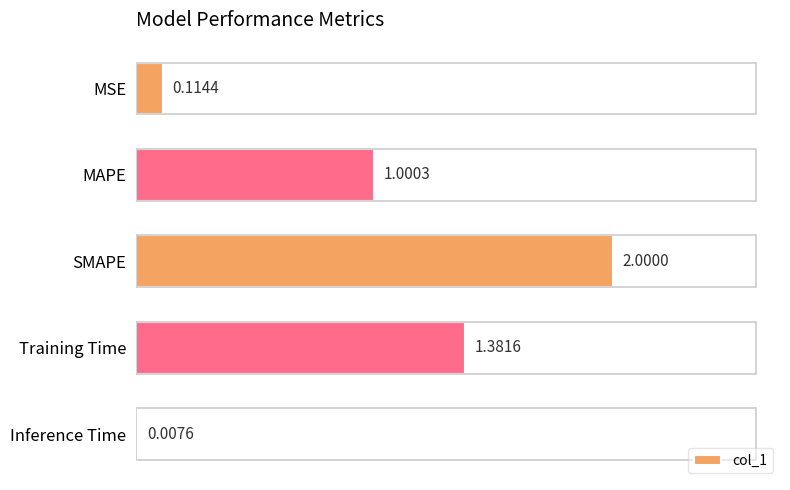

What is the sum of all values?

4.5